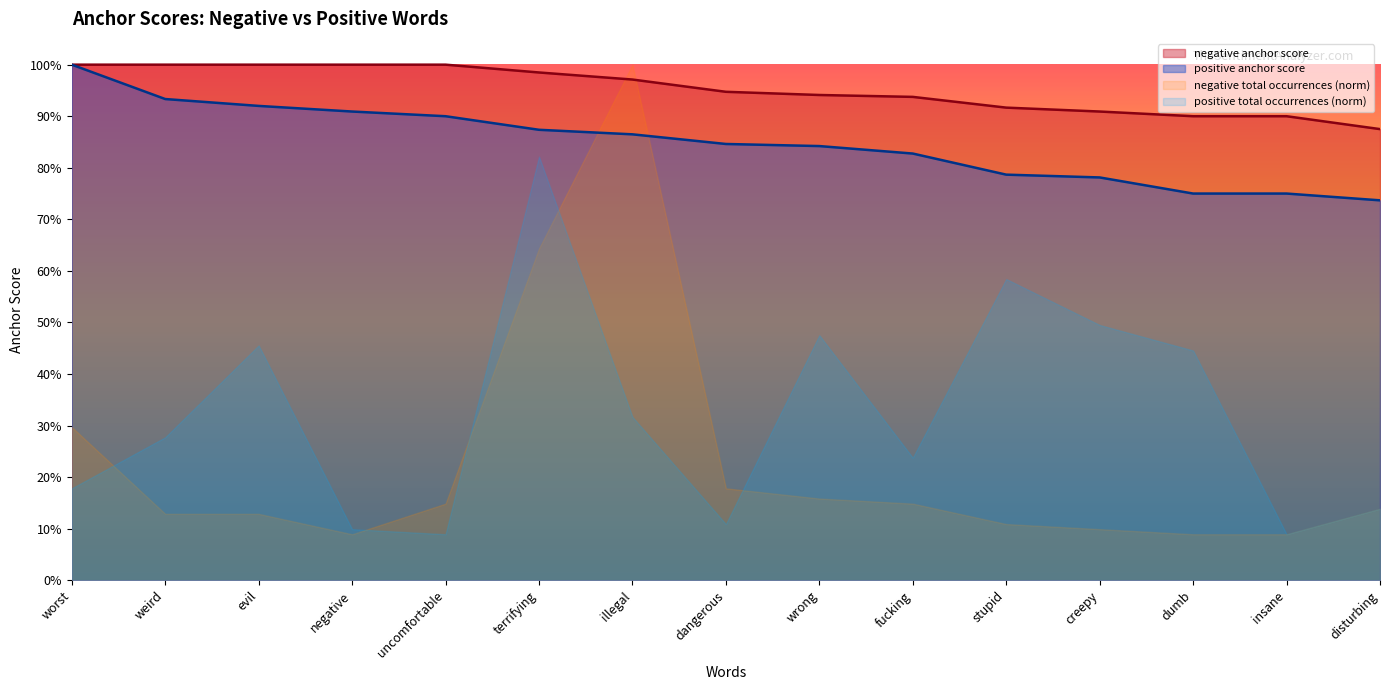

How many negative anchor score values are between 0 and 1?

15